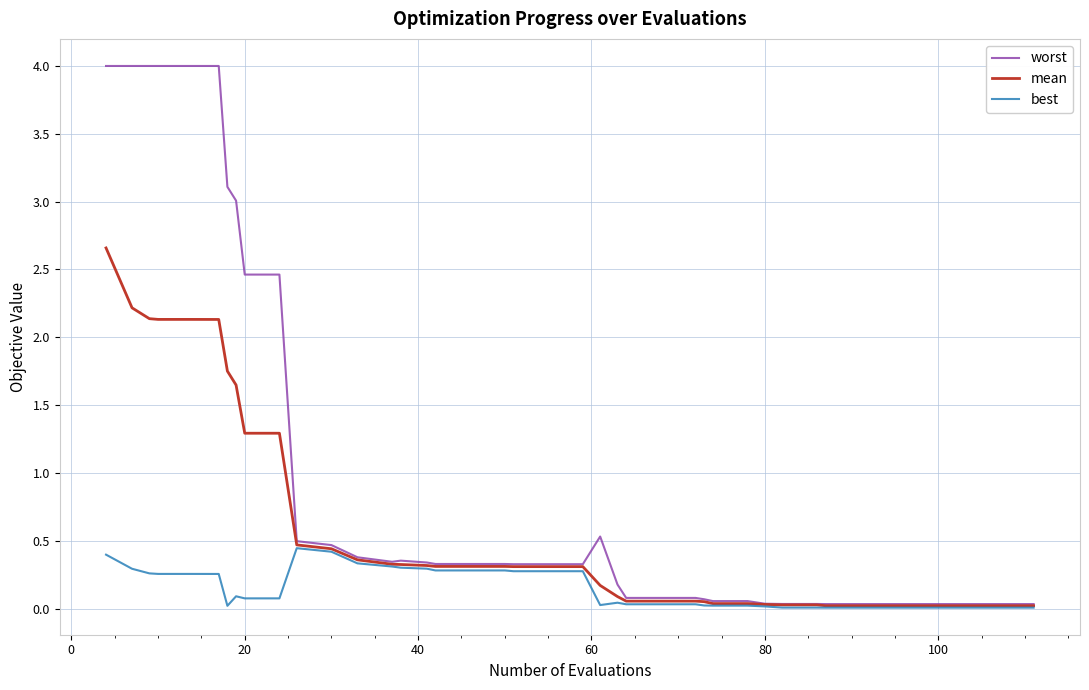

What is the greatest value displayed?

4.0